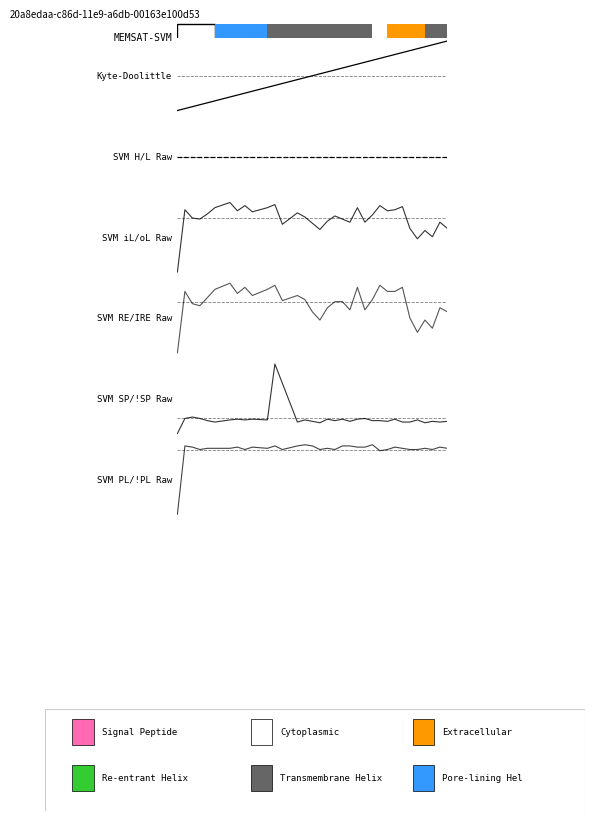

What is the difference between the second highest and minimum values in the SVM PL/!PL Raw series?

0.7